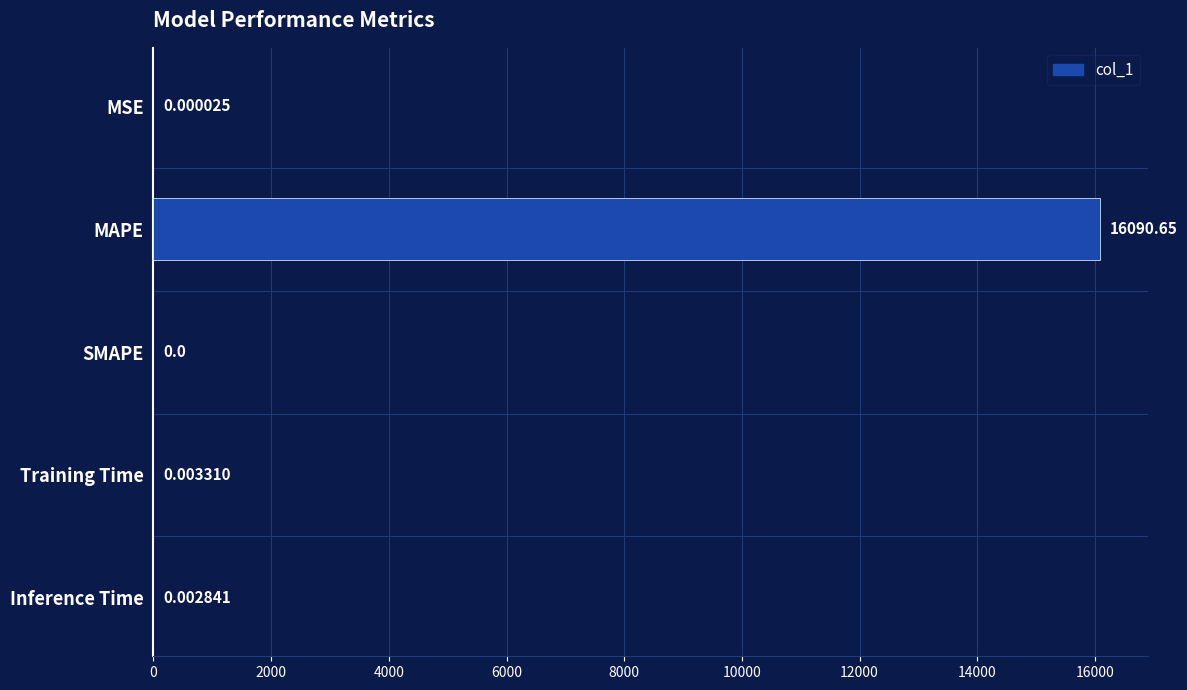

Are the bars grouped side by side (vs. stacked)?

No